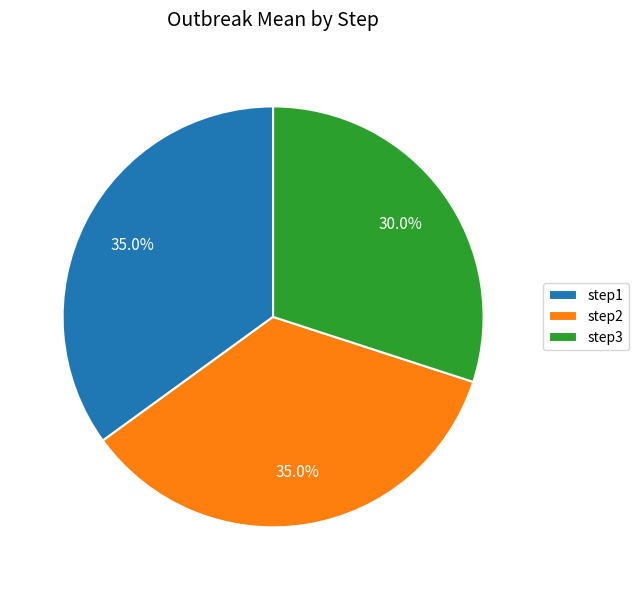

Is there a majority slice in this chart?

No